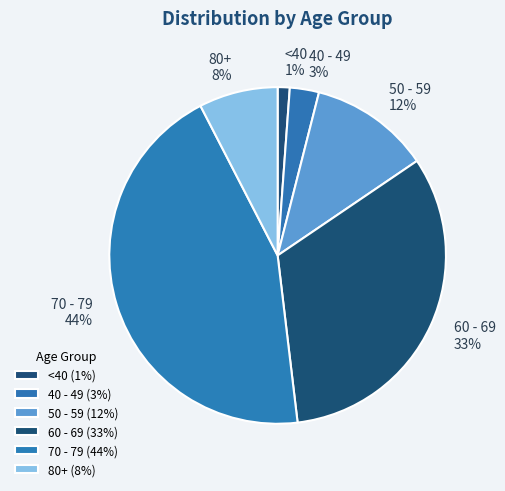

To the nearest percent, what portion does 80+ represent?

8%